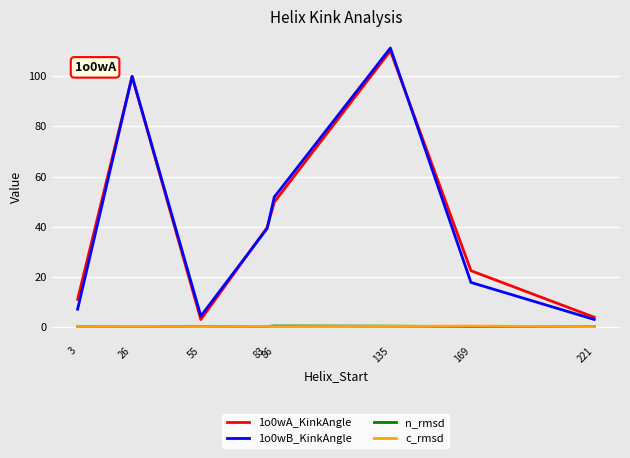

At which category is the sum across all series the highest?

135